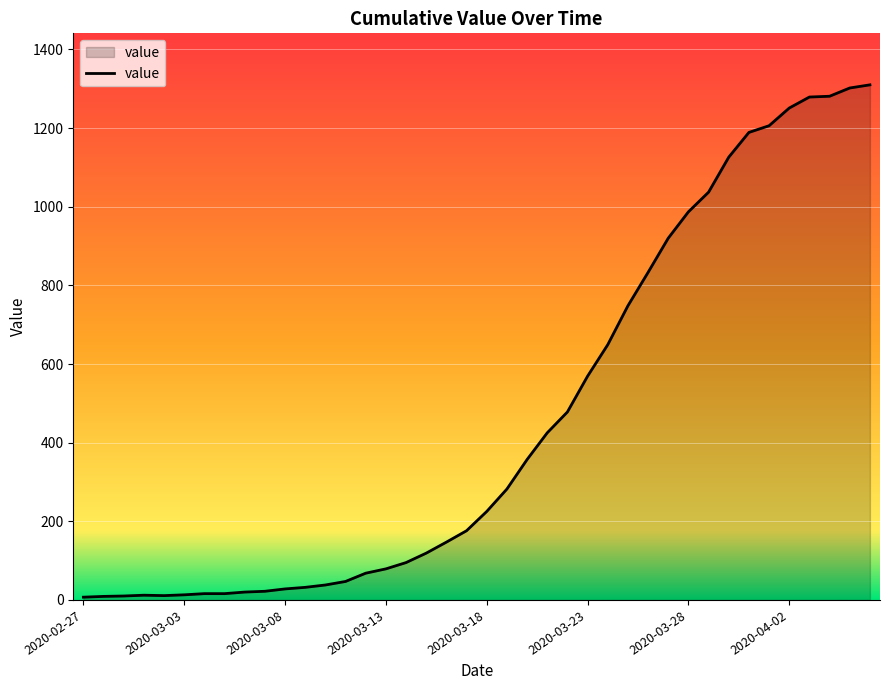

What is the maximum value shown in the chart?

1310